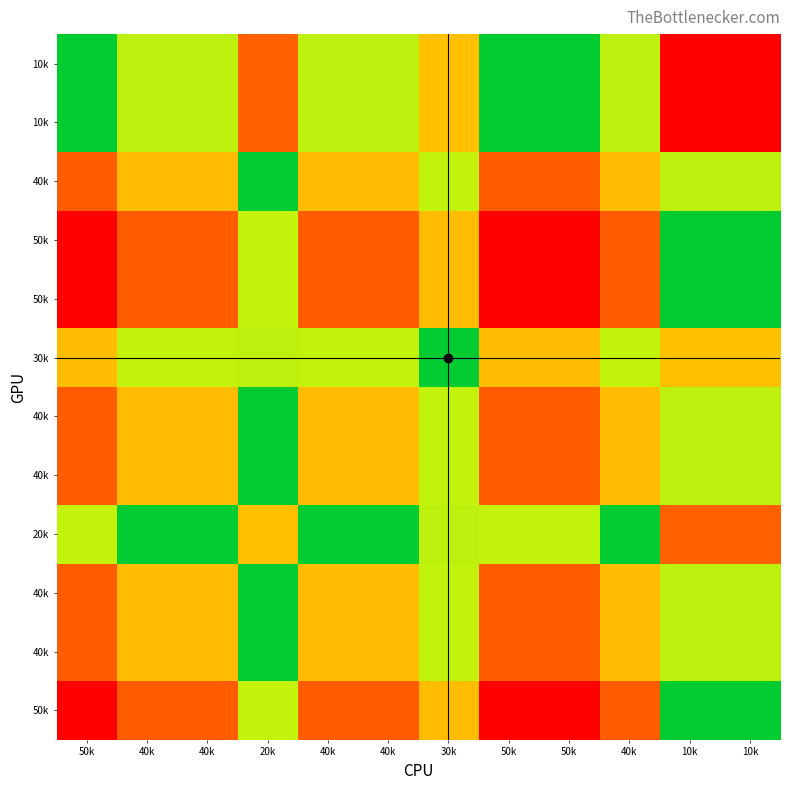

At how many categories does at least one series exceed 1?

12